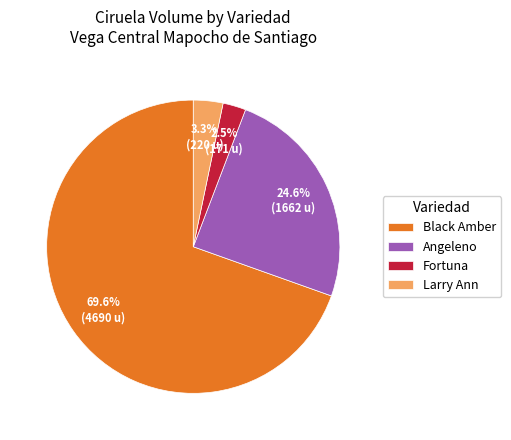

What is the majority slice?

Black Amber